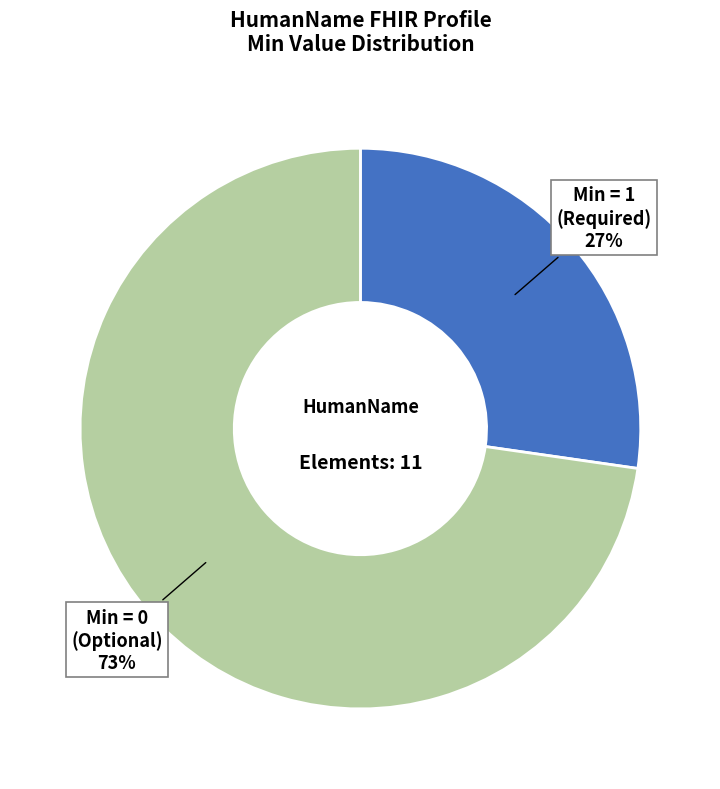

Does any single category account for the majority?

Yes